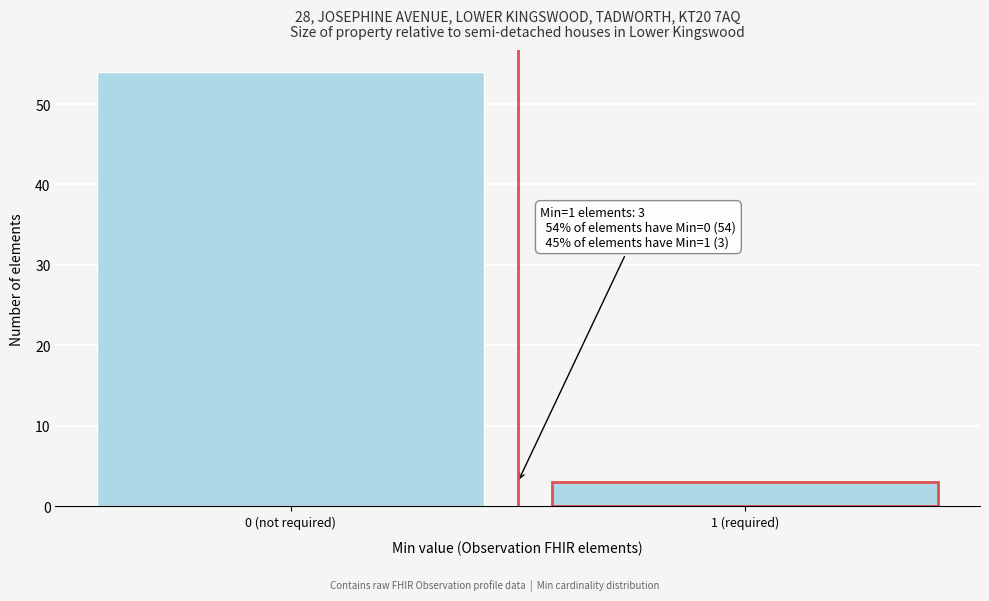

Reading left to right, what are all the values shown in this chart?

54	3